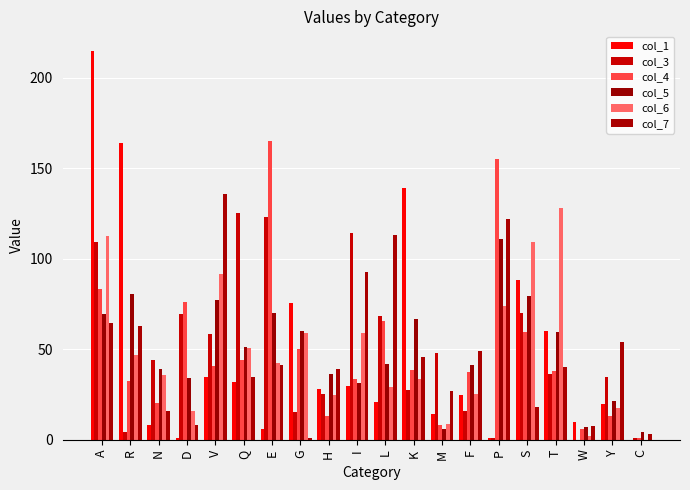

Are the bars grouped side by side (vs. stacked)?

Yes